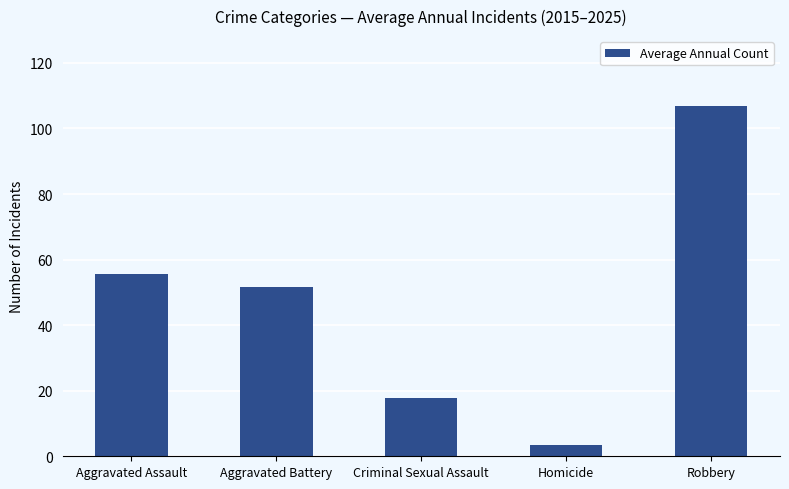

Does the chart contain stacked bars?

No